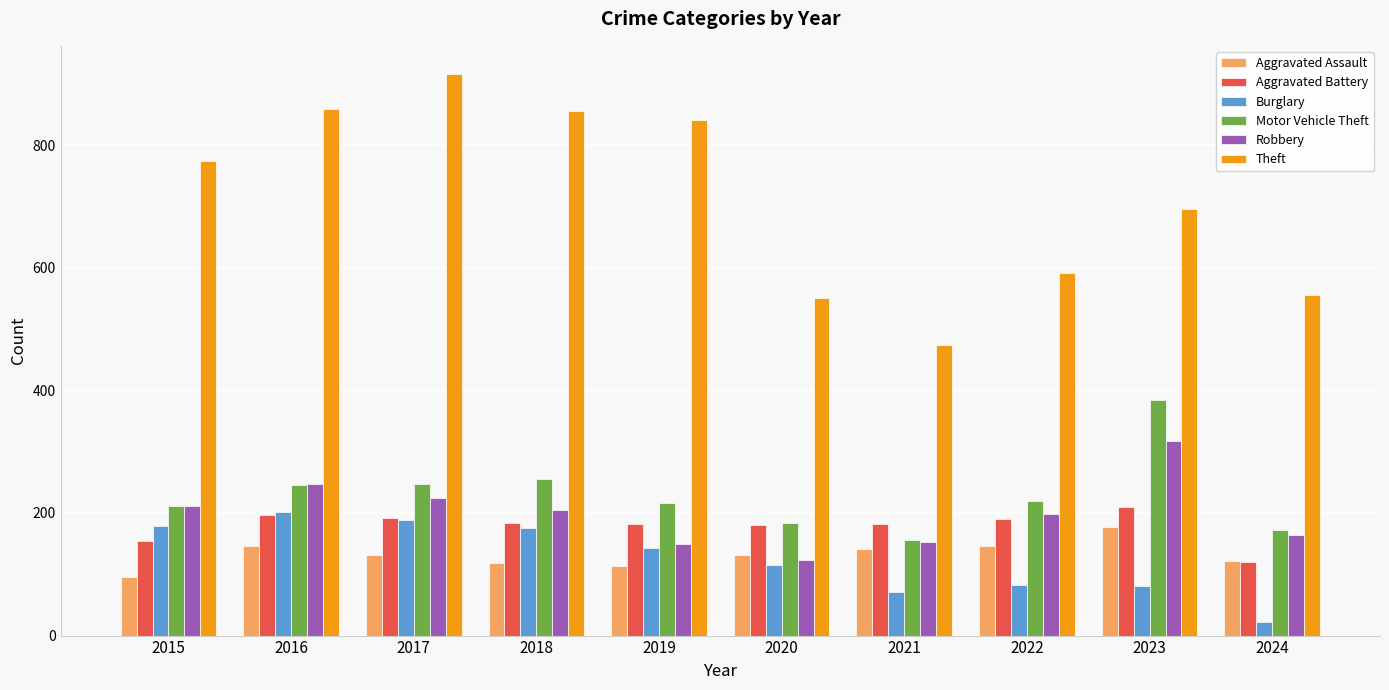

At which label does Aggravated Assault reach its peak?

2023